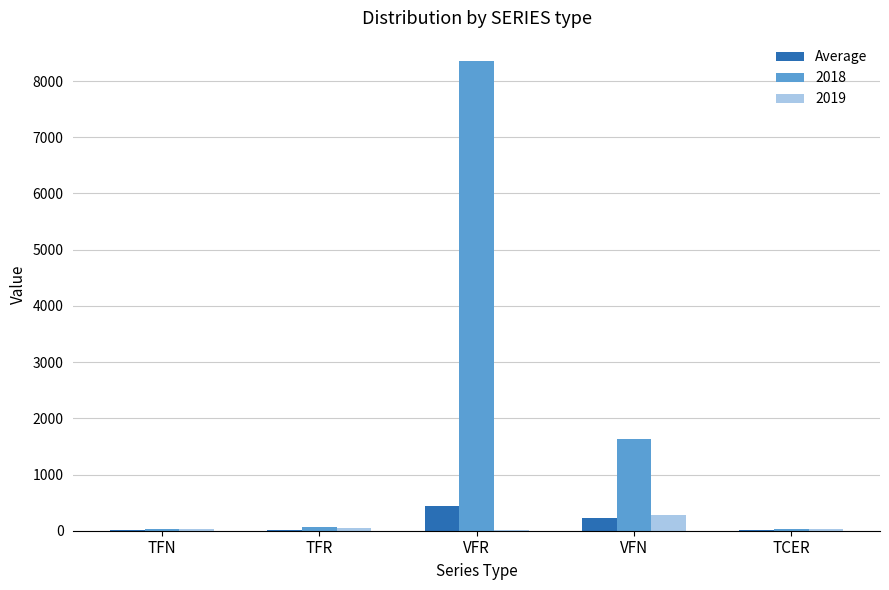

Is it true that 2018 equals 1624.0 at VFN?

True